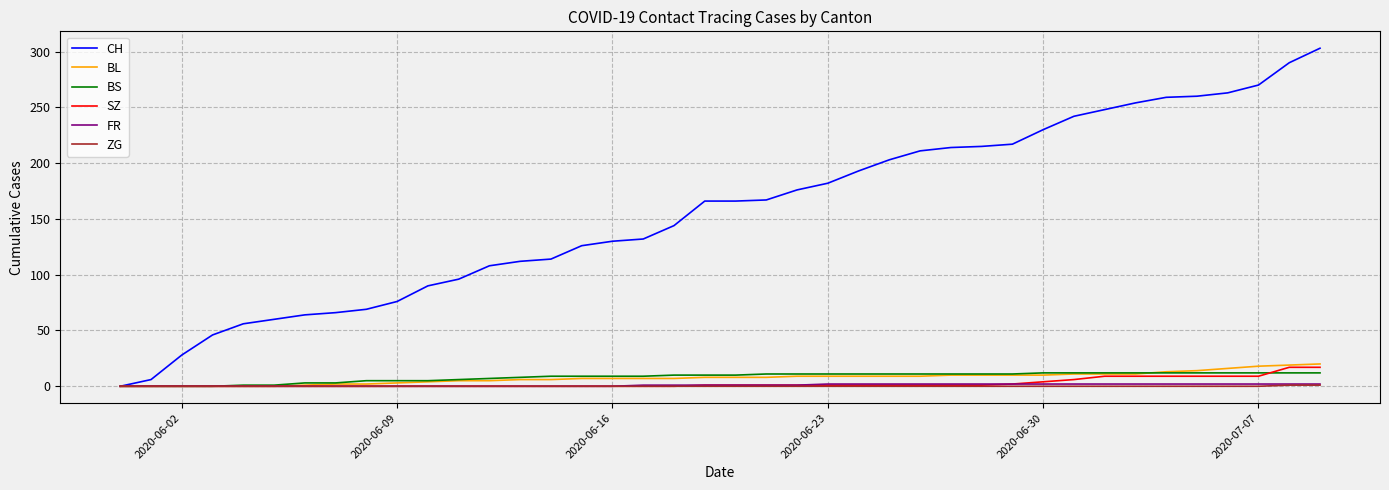

What is the sum of all BL values?

304